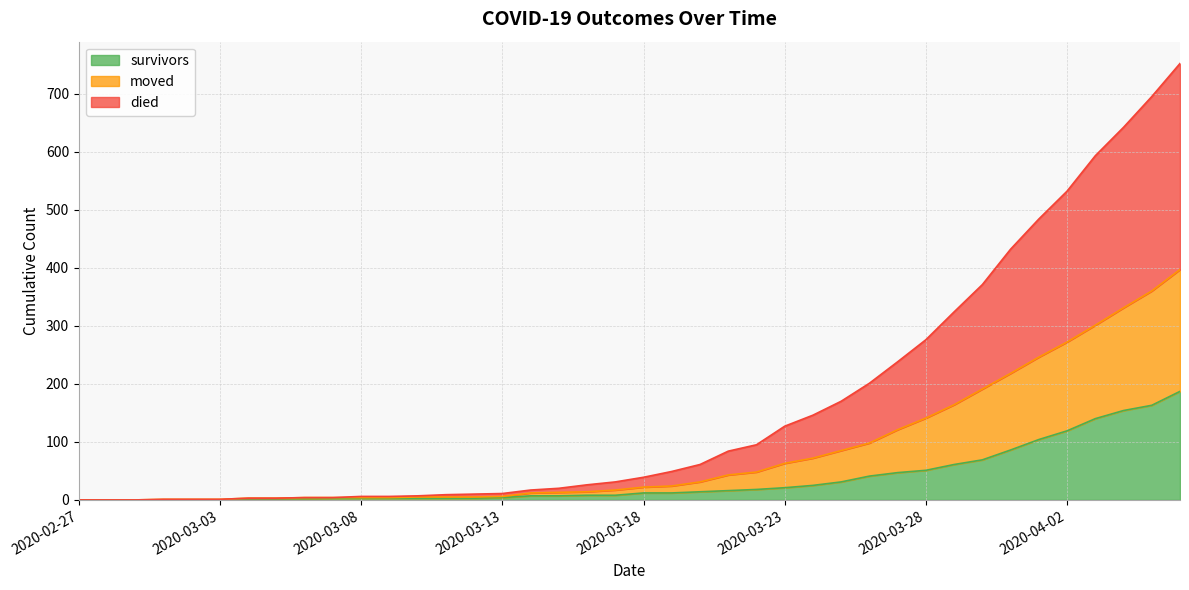

Rank the series by their maximum value, from highest to lowest.

died, moved, survivors